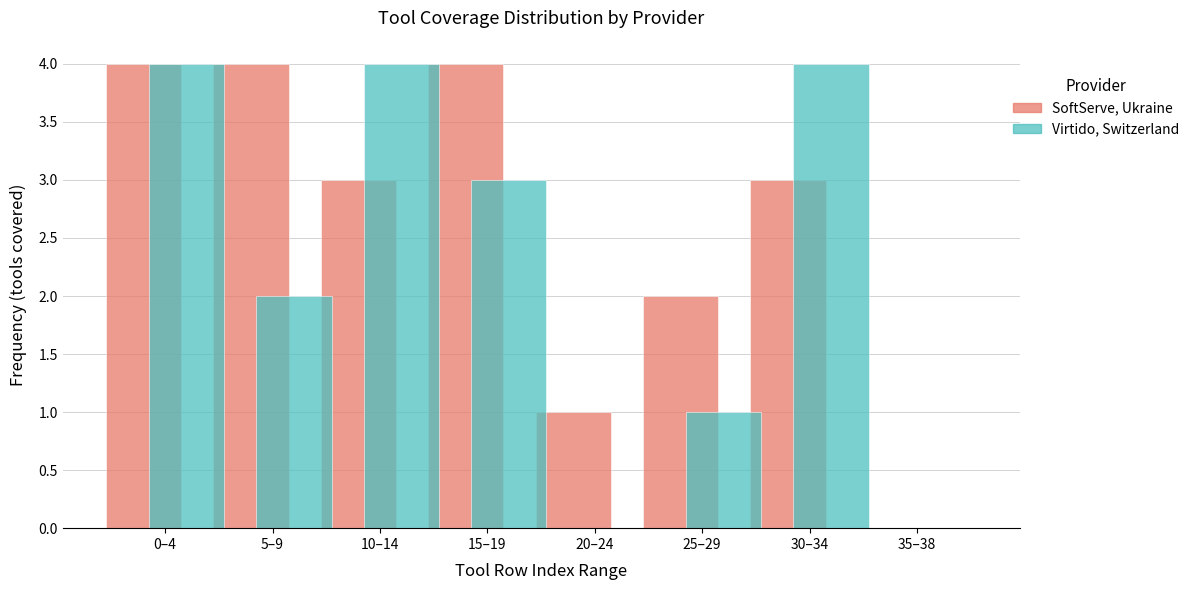

Reading left to right, list all the values displayed in this chart.

SoftServe, Ukraine: 0–4=4	5–9=4	10–14=3	15–19=4	20–24=1	25–29=2	30–34=3	35–38=0
Virtido, Switzerland: 0–4=4	5–9=2	10–14=4	15–19=3	20–24=0	25–29=1	30–34=4	35–38=0